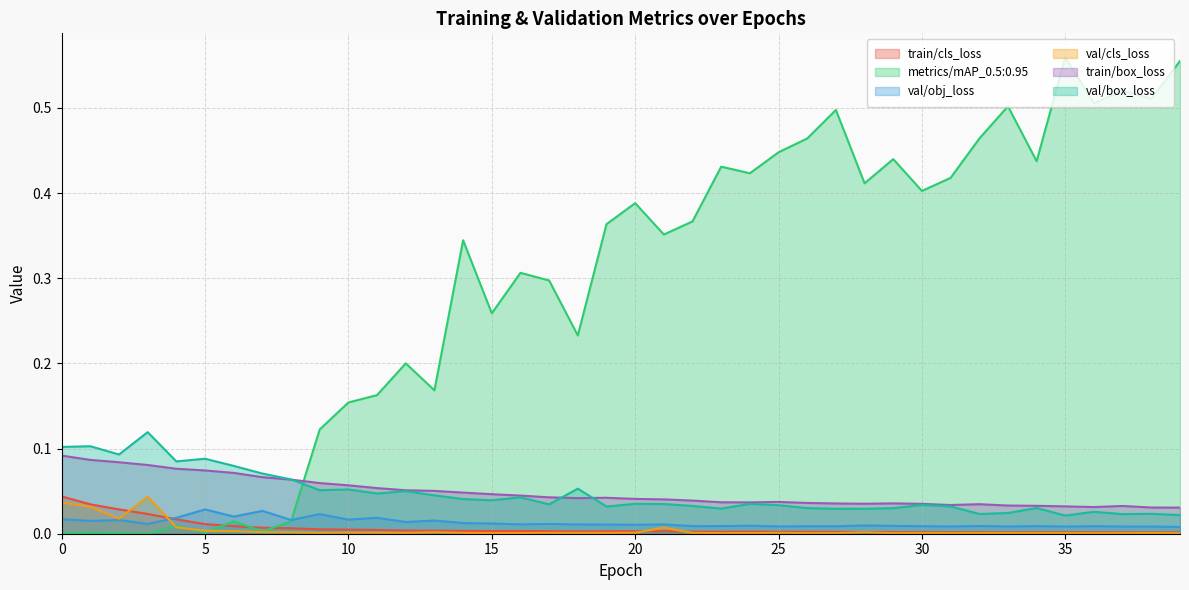

Which series changed the most between 13 and 33?

metrics/mAP_0.5:0.95